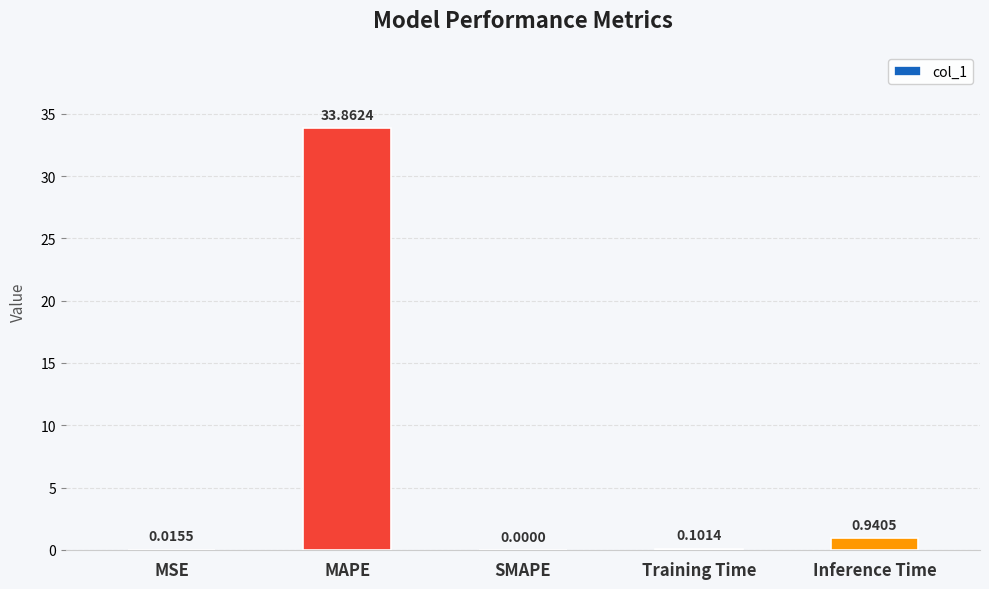

At which category does the chart reach its peak across all series?

MAPE